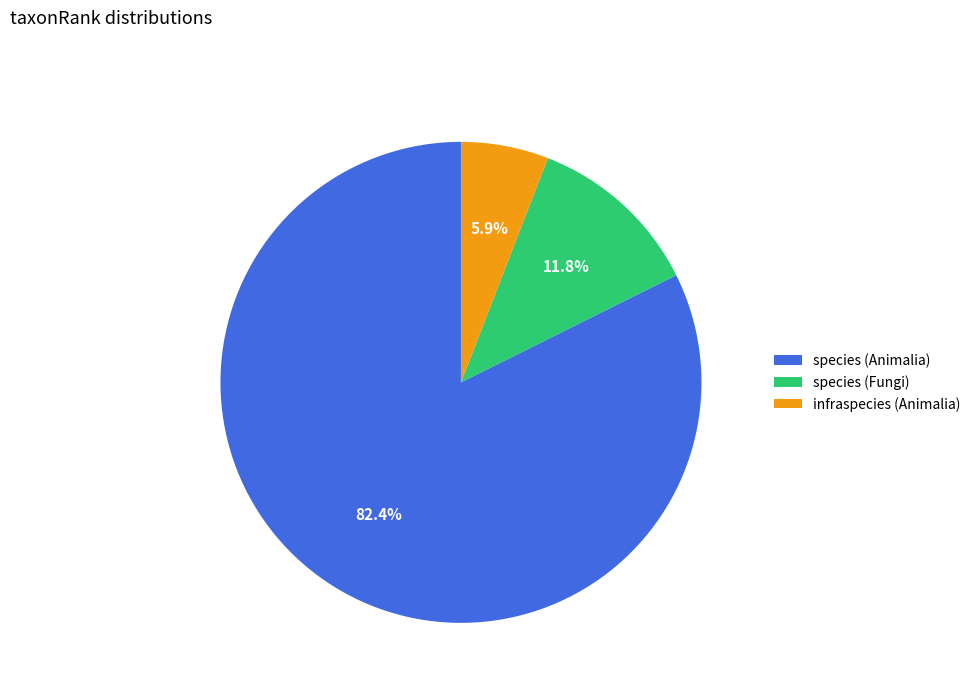

Is the sum of species (Animalia) and infraspecies (Animalia) greater than half?

Yes